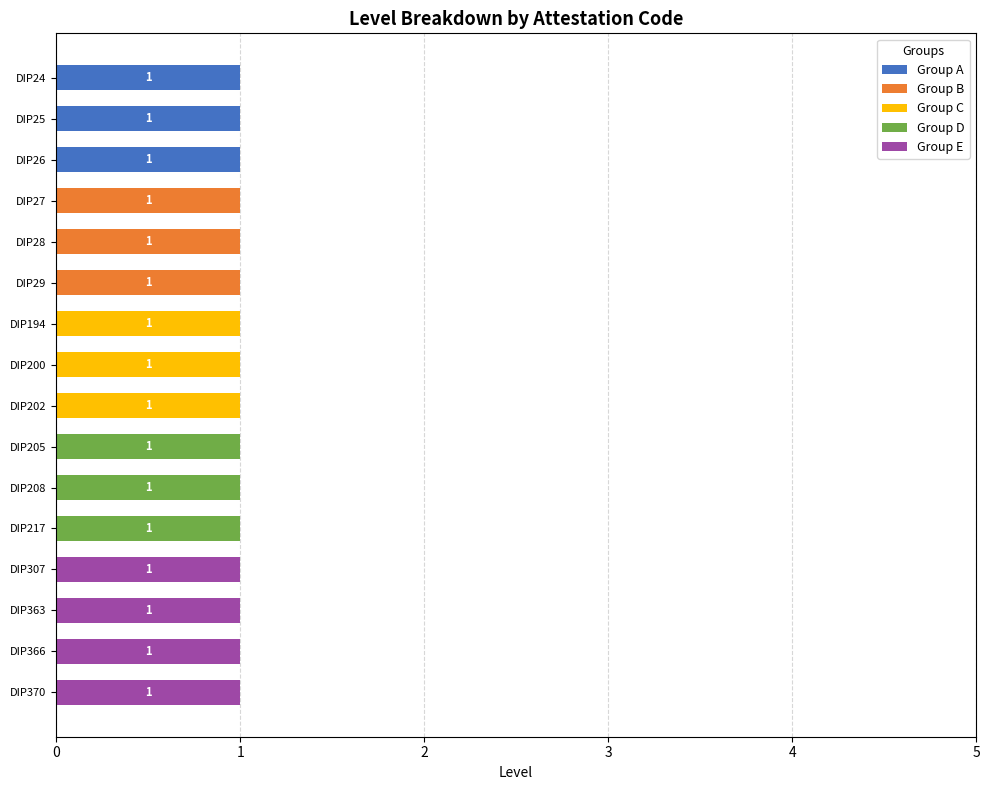

What are all the series names shown in the legend?

Group A, Group B, Group C, Group D, Group E